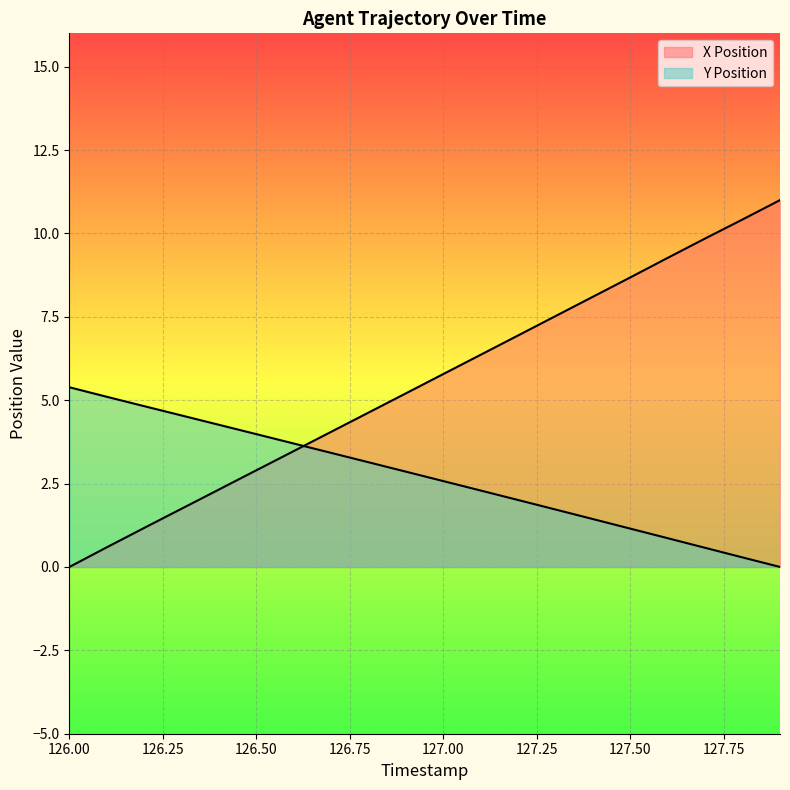

Is the value of Y Position at 127.1 greater than the value of X Position at 127.5?

No